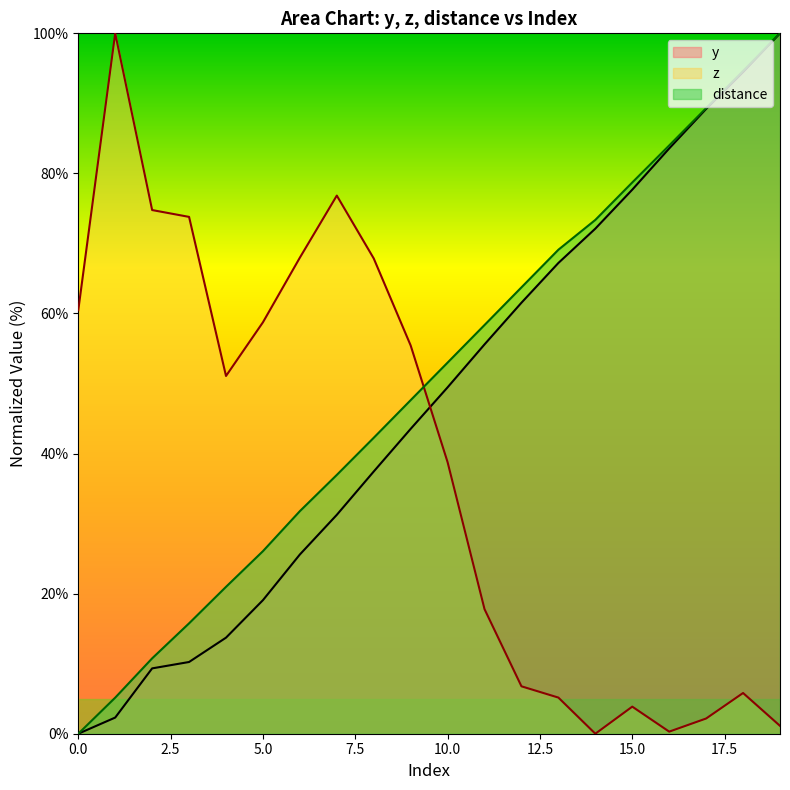

At which label is z closest to 50?

4